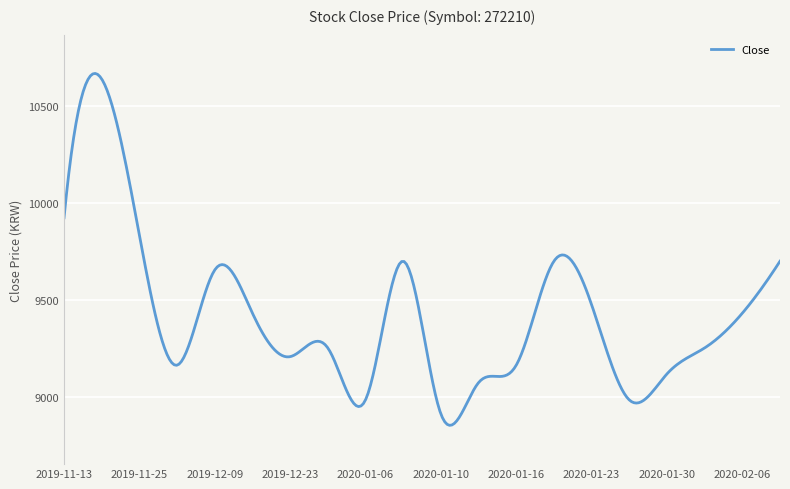

What is the minimum value shown in the chart?

8855.0